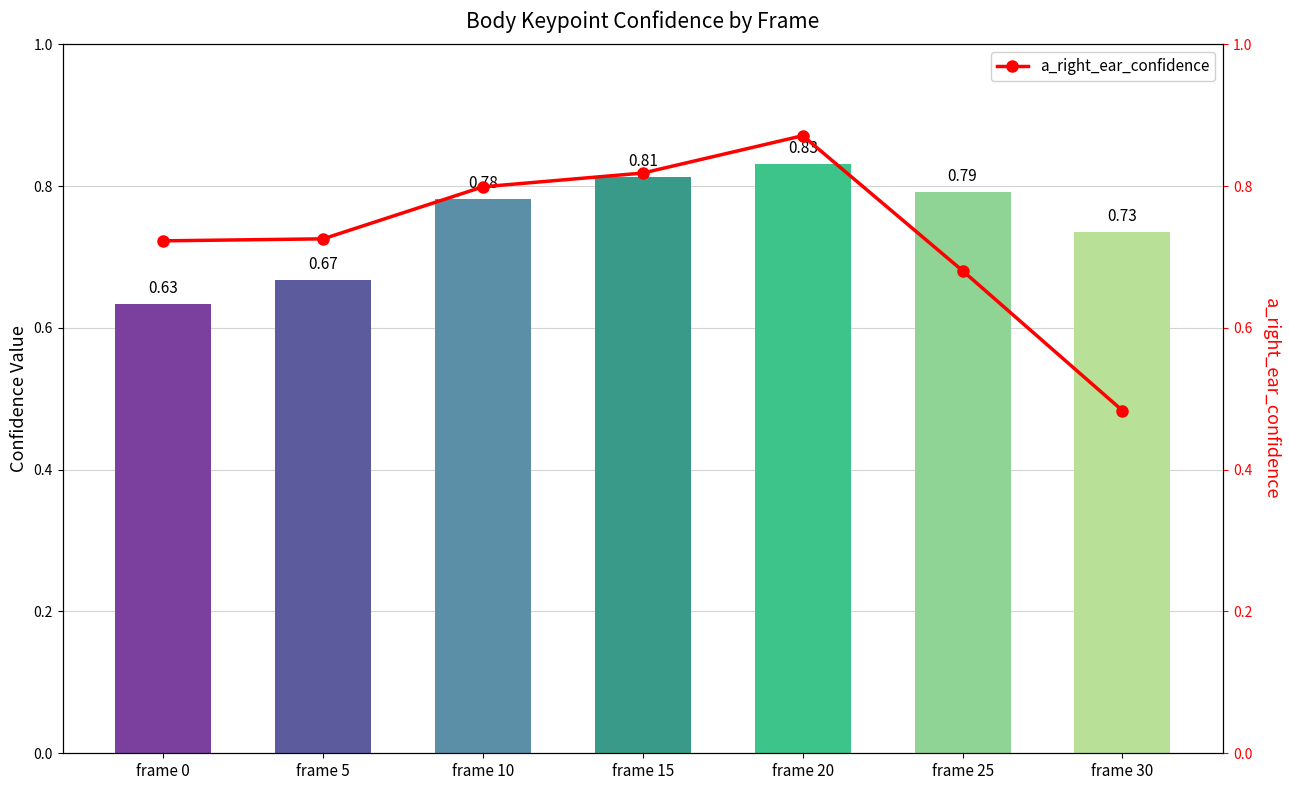

True or false: a_nose_confidence has a value of 1.4 at frame 20.

False